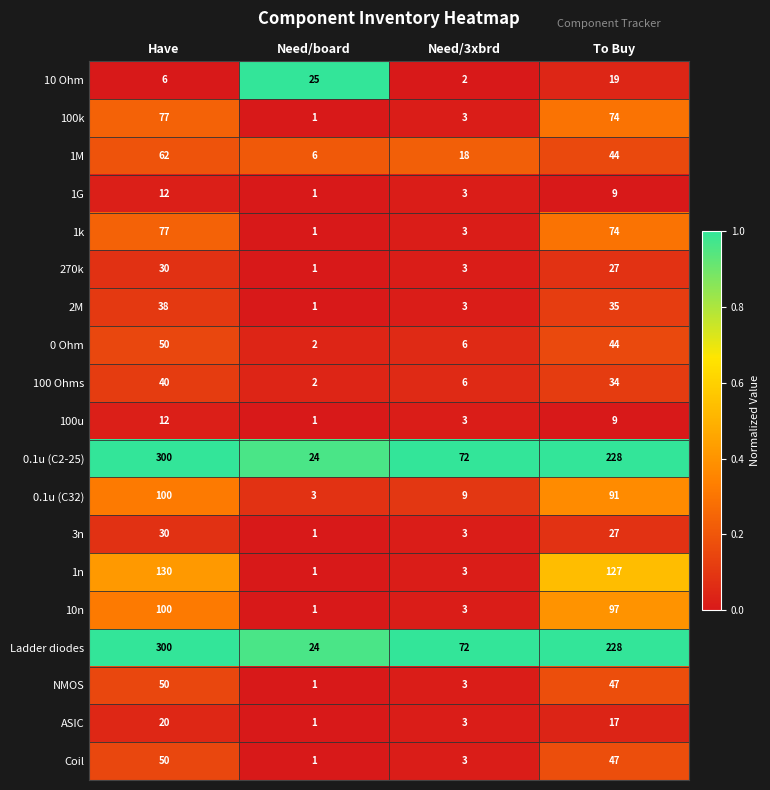

How many 1M values are between 18 and 62?

3